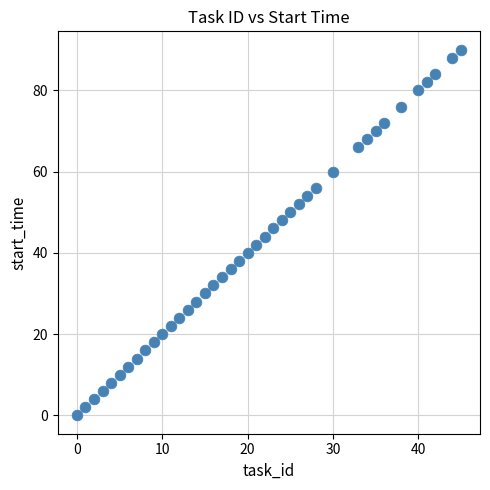

What is the range of X values (max minus min)?

45